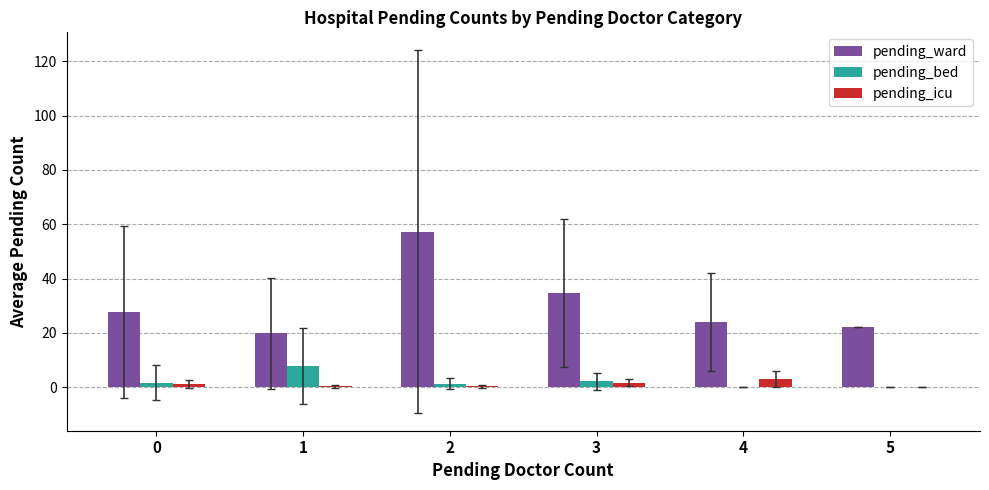

True or false: pending_icu has a value of 0.3 at 2.

True